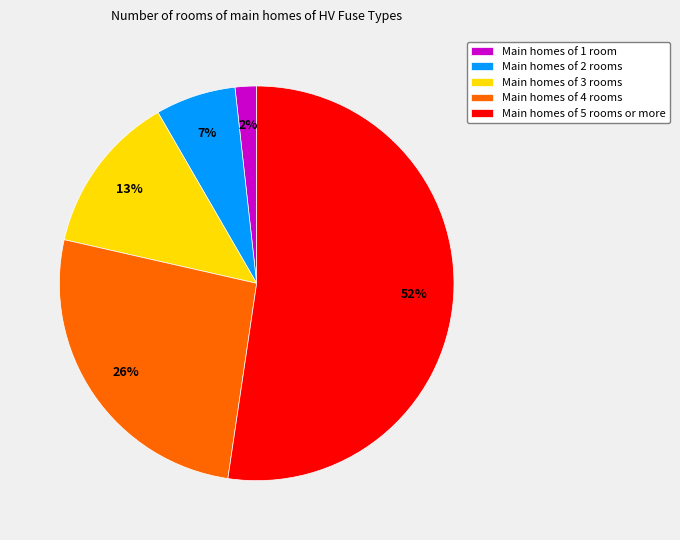

True or false: Main homes of 4 rooms accounts for 26% of the total.

True